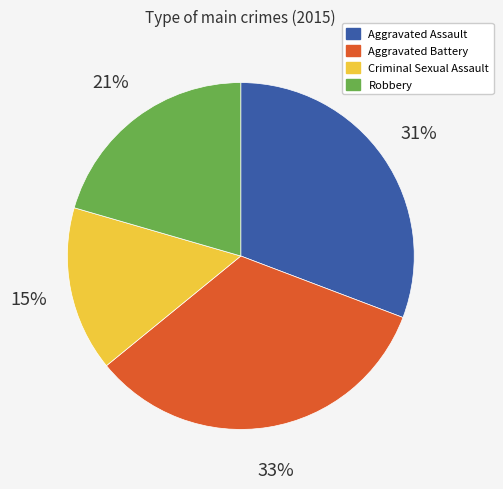

The Robbery slice represents 11% of the pie. True or false?

False